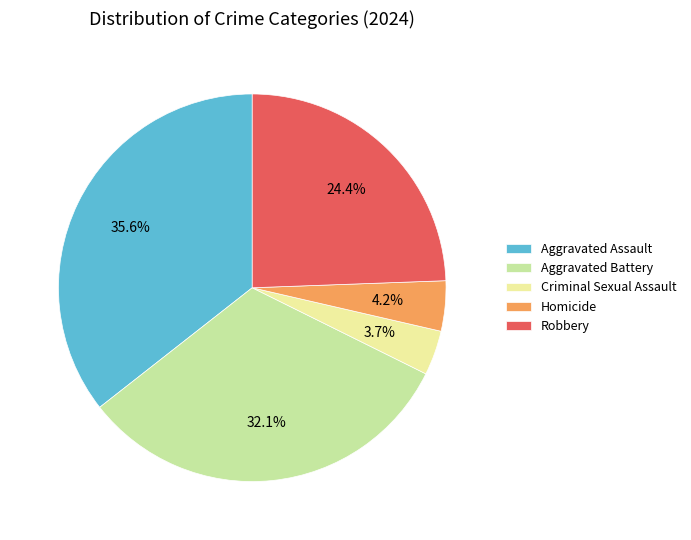

To the nearest percent, what portion does Homicide represent?

4%